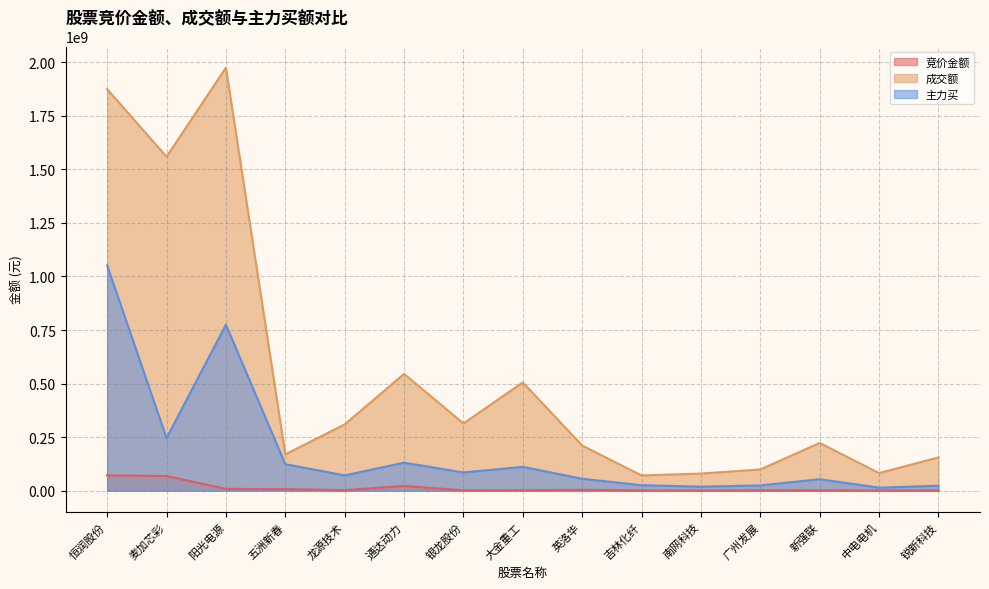

Which category has the highest value across all series?

阳光电源